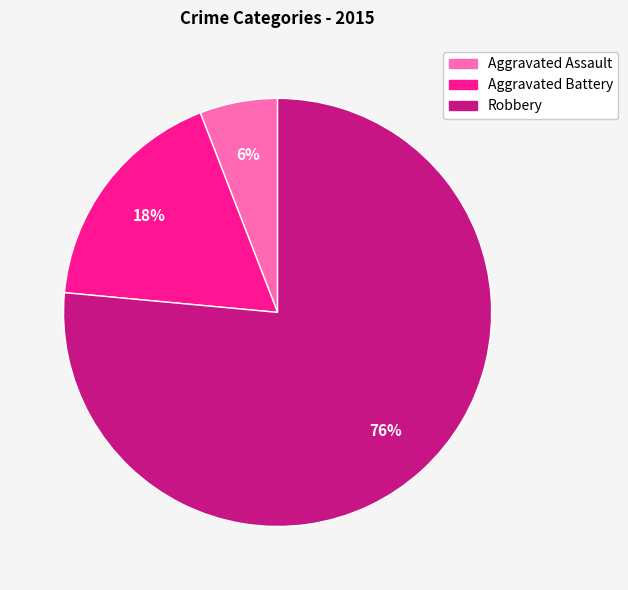

Is the sum of Aggravated Assault and Aggravated Battery greater than half?

No